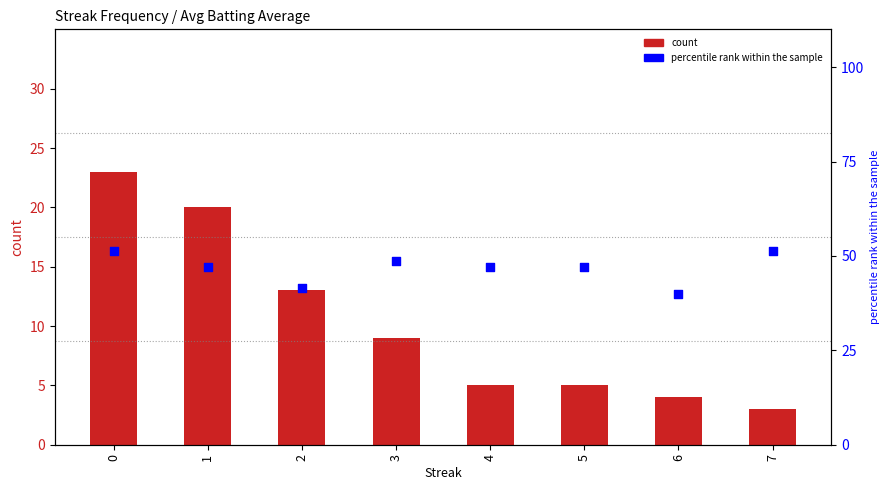

At how many categories does at least one series exceed 18?

8